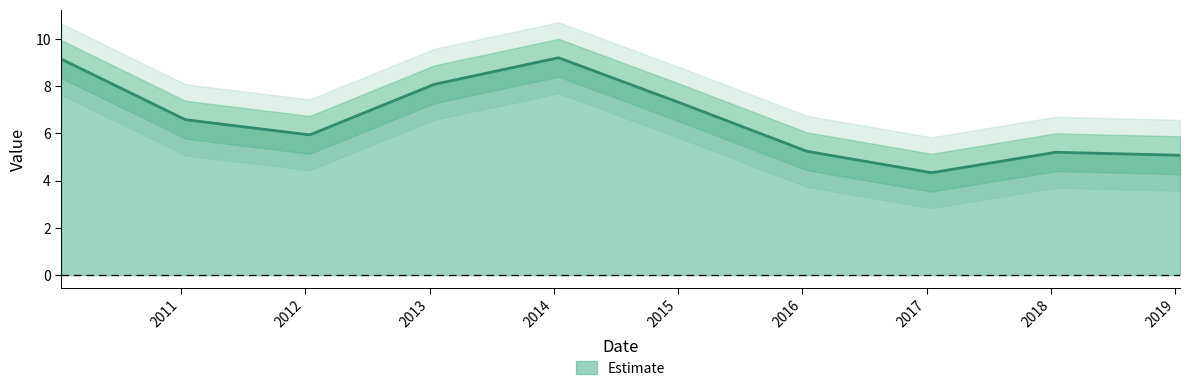

How many interior local valleys (lower than both neighbors) does the data have?

2